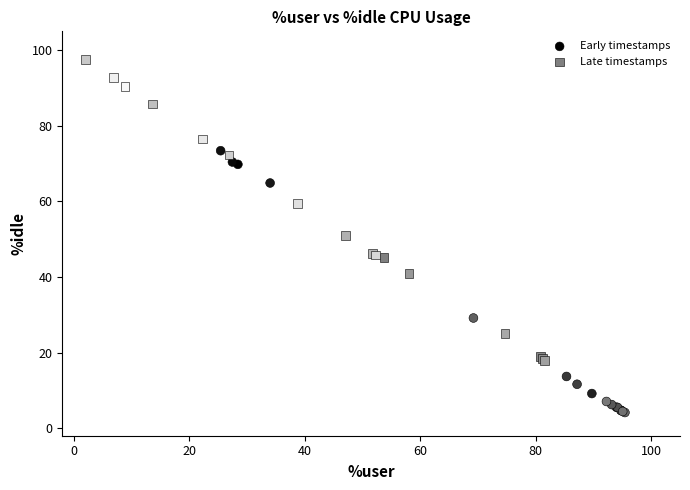

Which series contains the lowest Y value?

Early timestamps